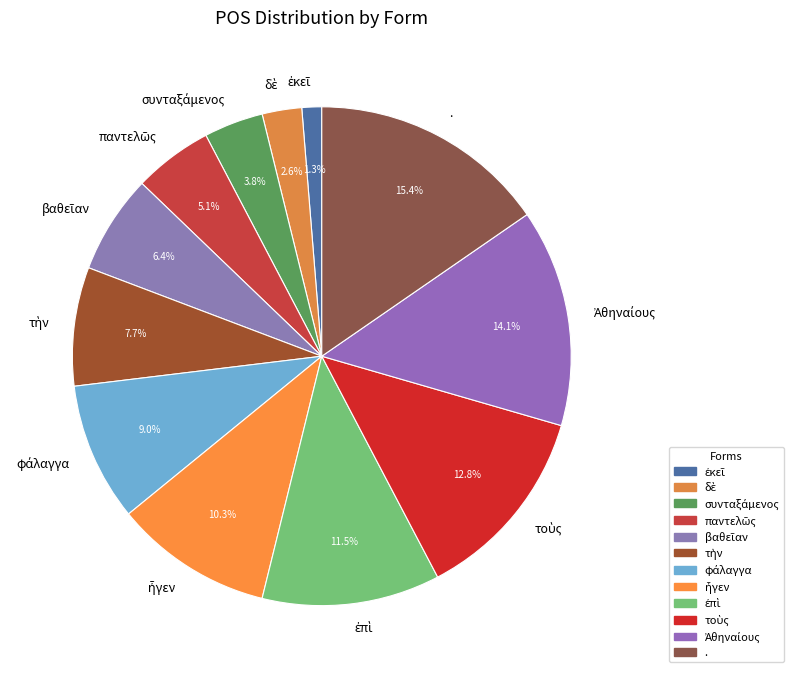

Is there any slice that represents more than half of the pie?

No